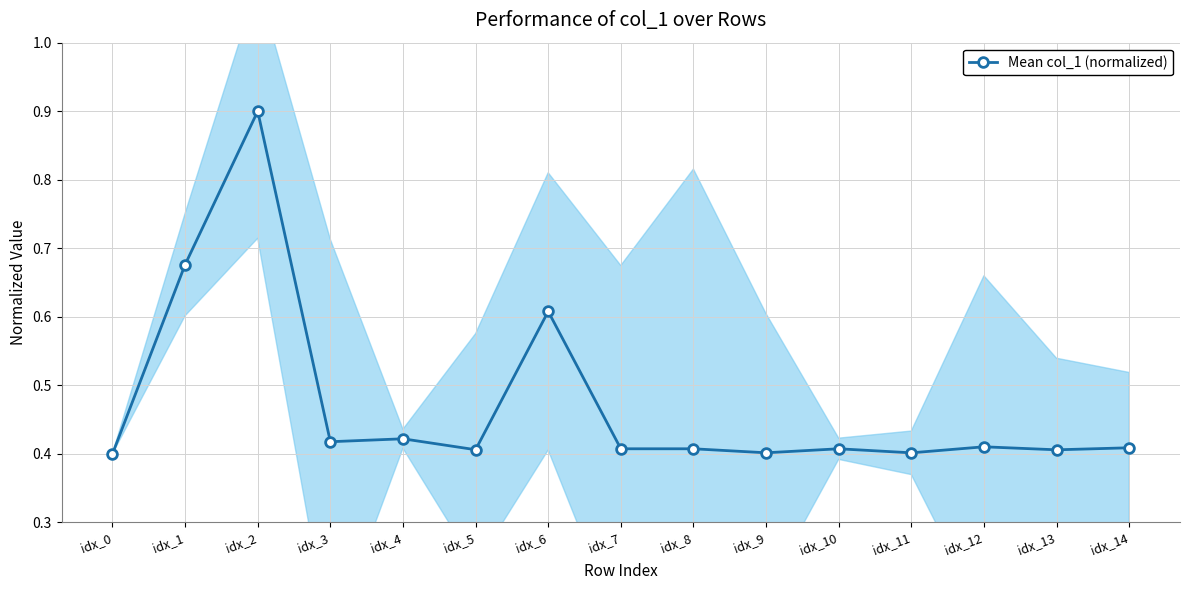

How many data points does each series have?

15